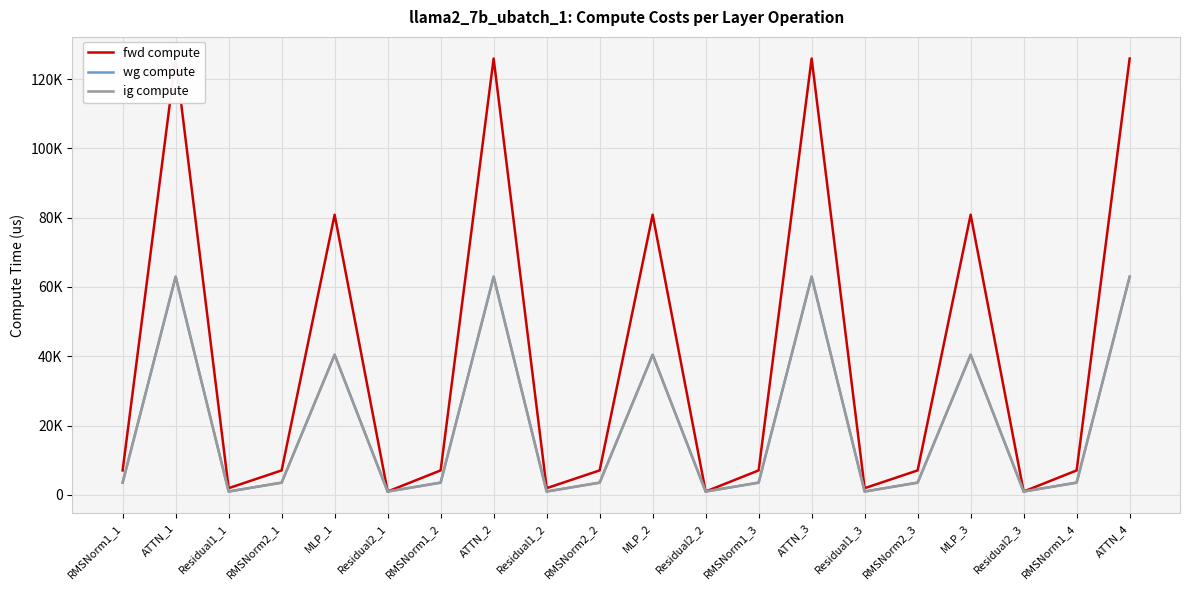

What is the difference between the ig compute values at ATTN_2 and RMSNorm1_3?

59436.4